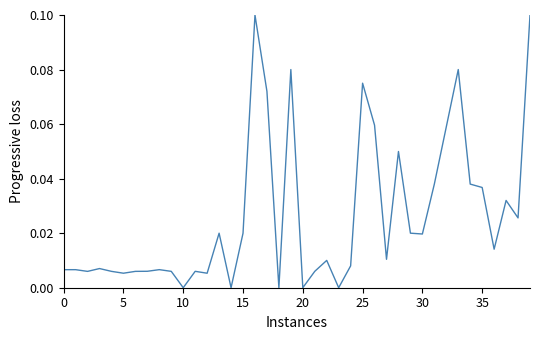

At which category does the chart reach its peak across all series?

16